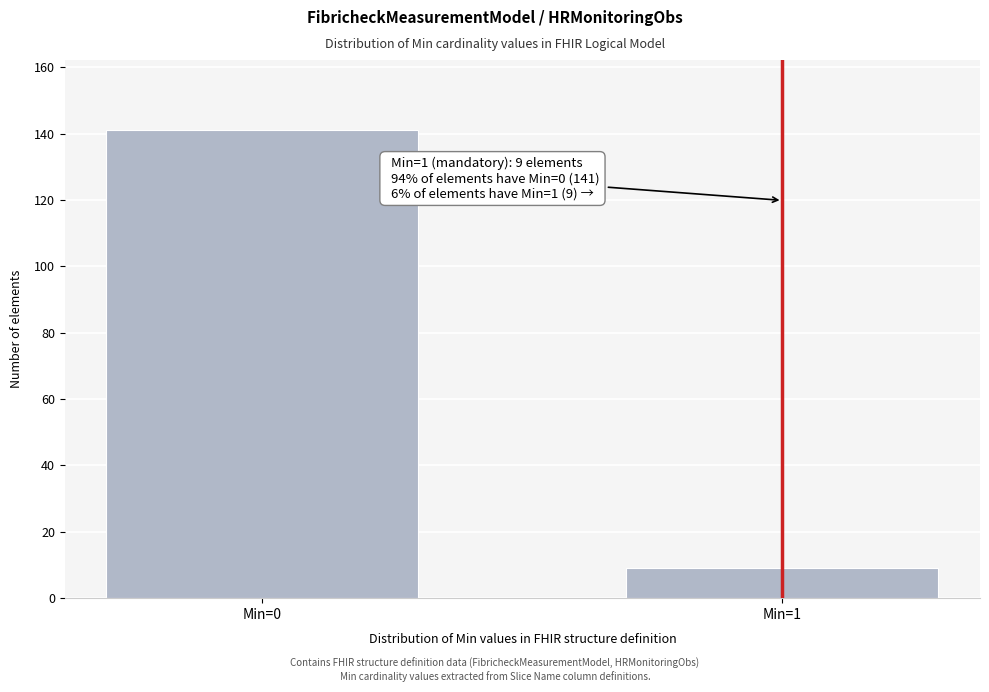

Reading left to right, transcribe all the data shown in this chart.

141	9